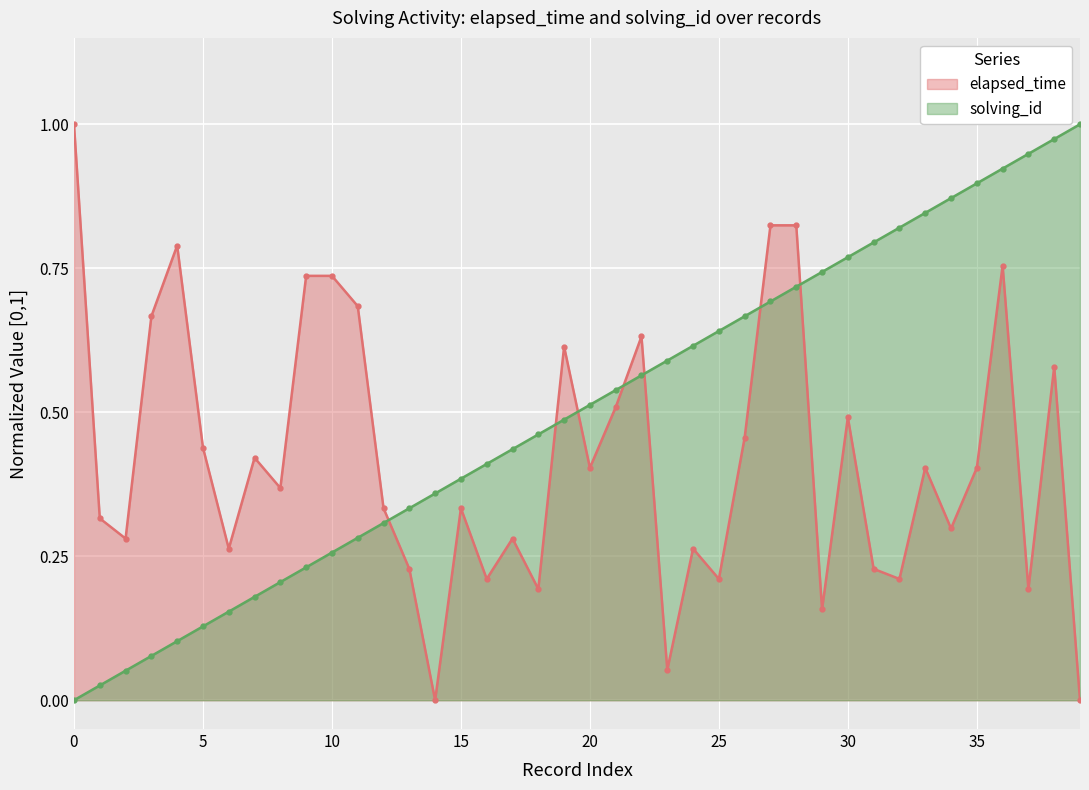

What is the sum of the solving_id values at 32 and 22?

1.4